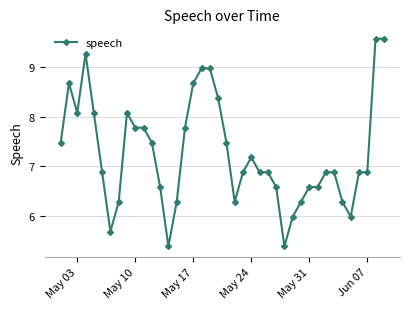

How many lines are shown in the chart?

1